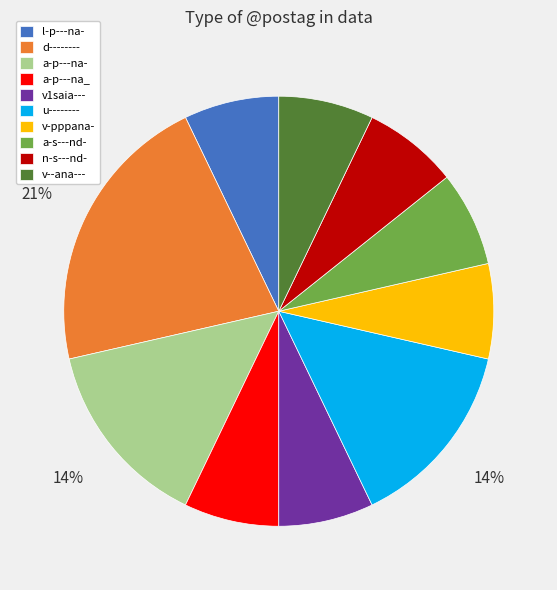

Does any single category account for the majority?

No